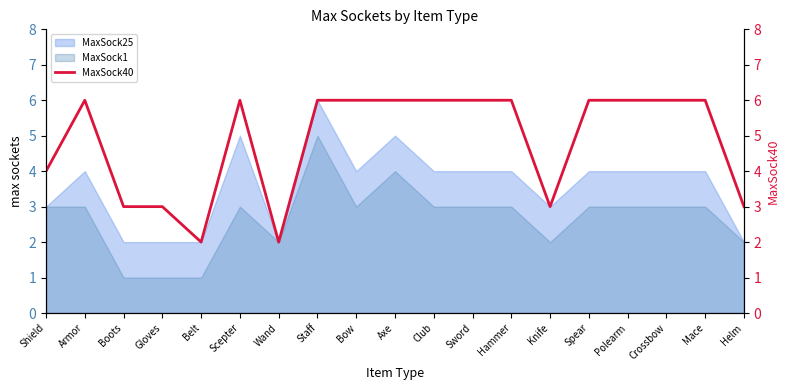

The MaxSock1 series shows 5 at Spear. True or false?

False